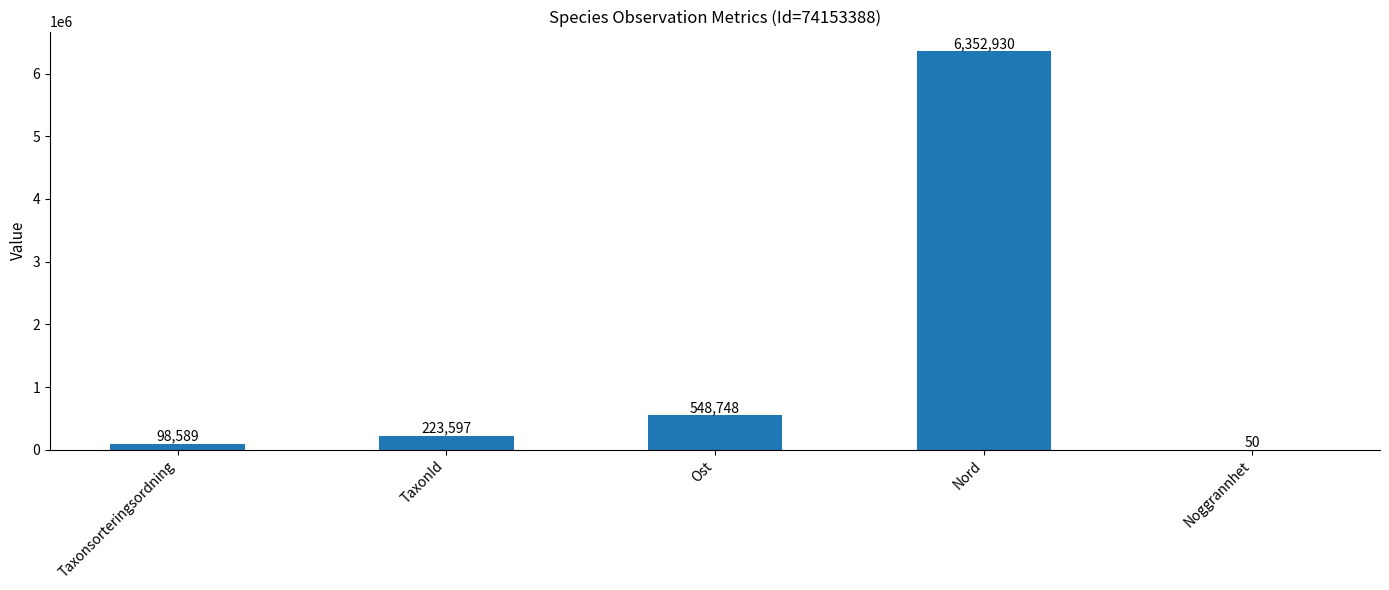

What is the difference between the values at Nord and Taxonsorteringsordning?

6254341